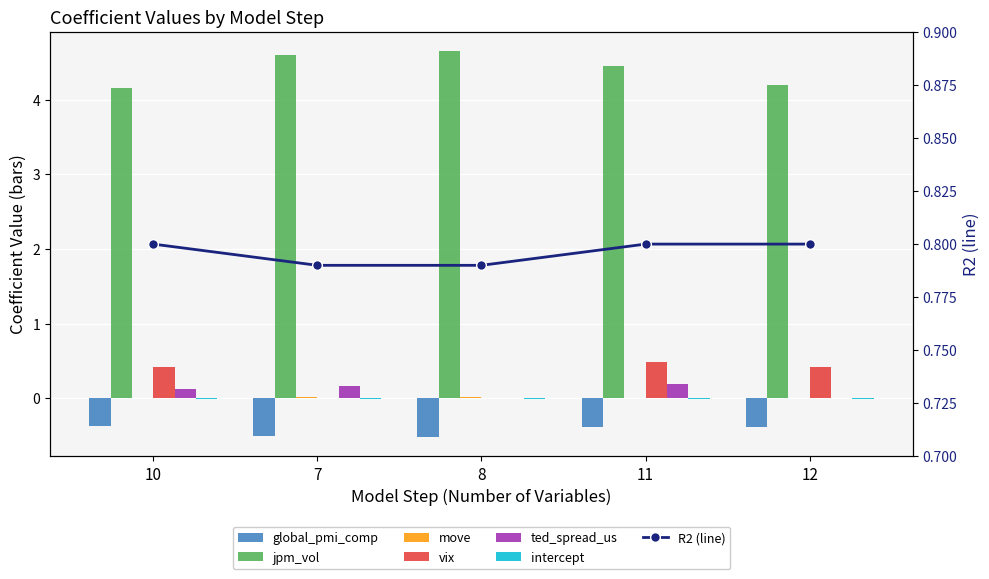

Is it true that global_pmi_comp equals -0.4 at 11?

True